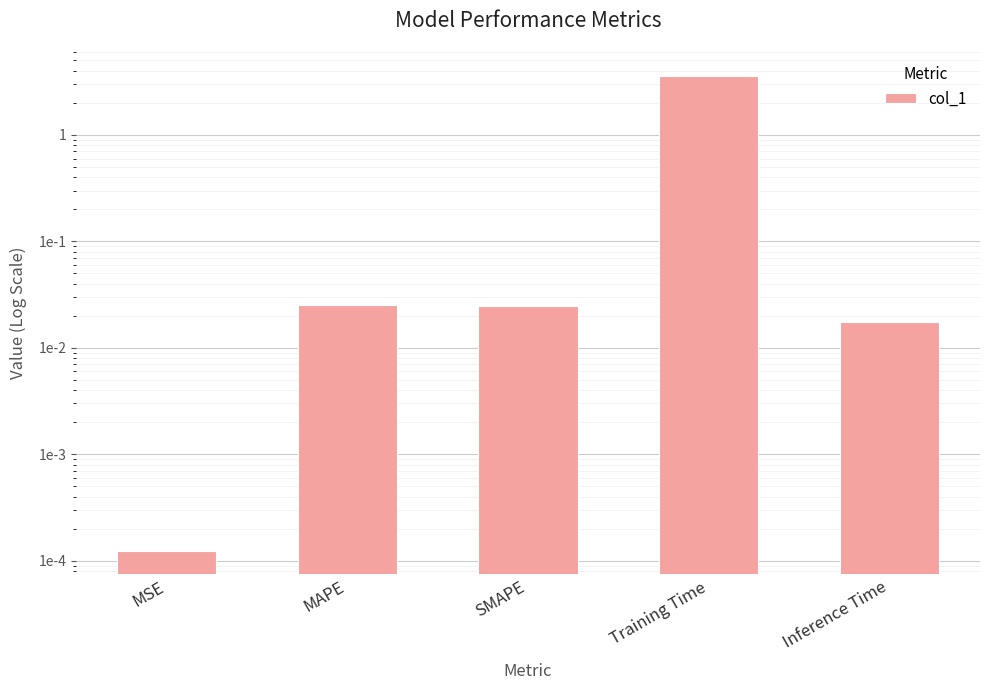

How many categories are shown in the chart?

5